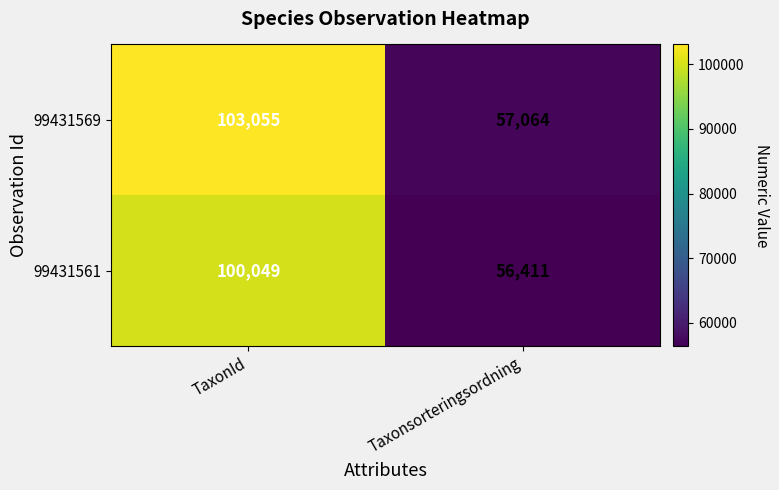

Reading left to right, list all the values displayed in this chart.

99431569: TaxonId=103055	Taxonsorteringsordning=57064
99431561: TaxonId=100049	Taxonsorteringsordning=56411